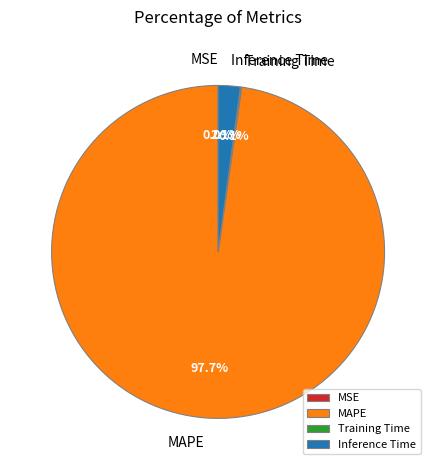

Which slice is the largest?

MAPE